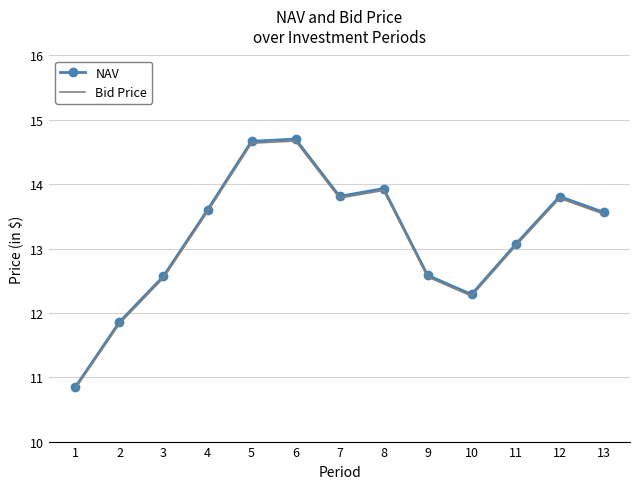

In NAV, how many points are higher than both neighbors (excluding endpoints)?

3